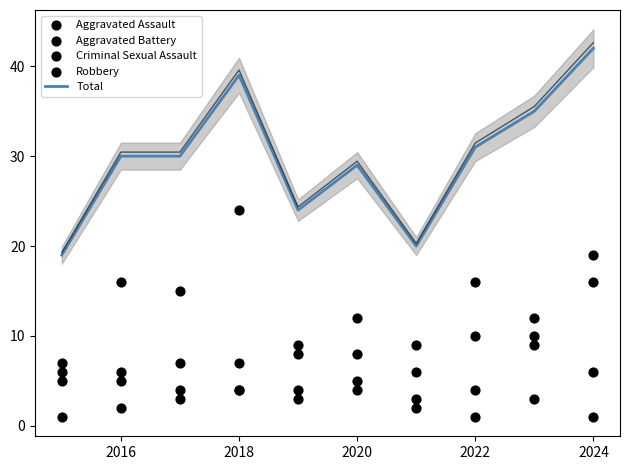

Which series has the widest spread of Y values?

Total